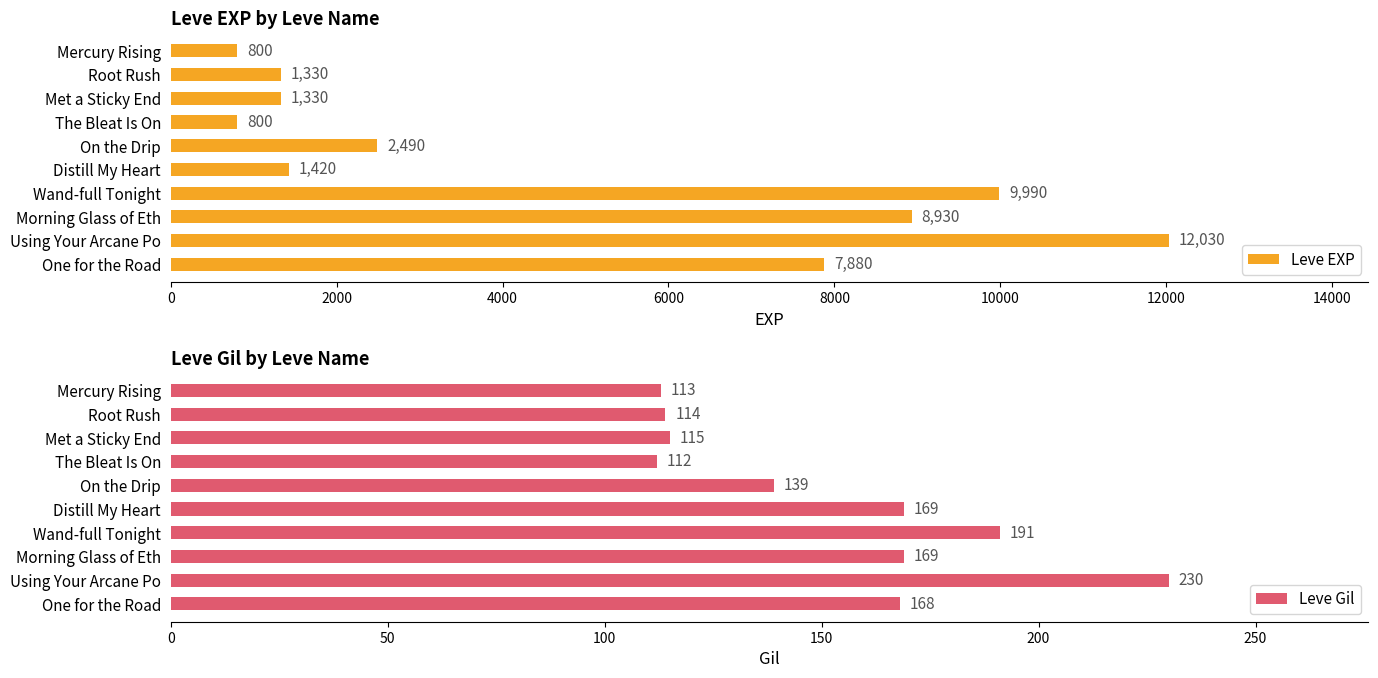

Rank the series by their maximum value, from highest to lowest.

Leve EXP, Leve Gil